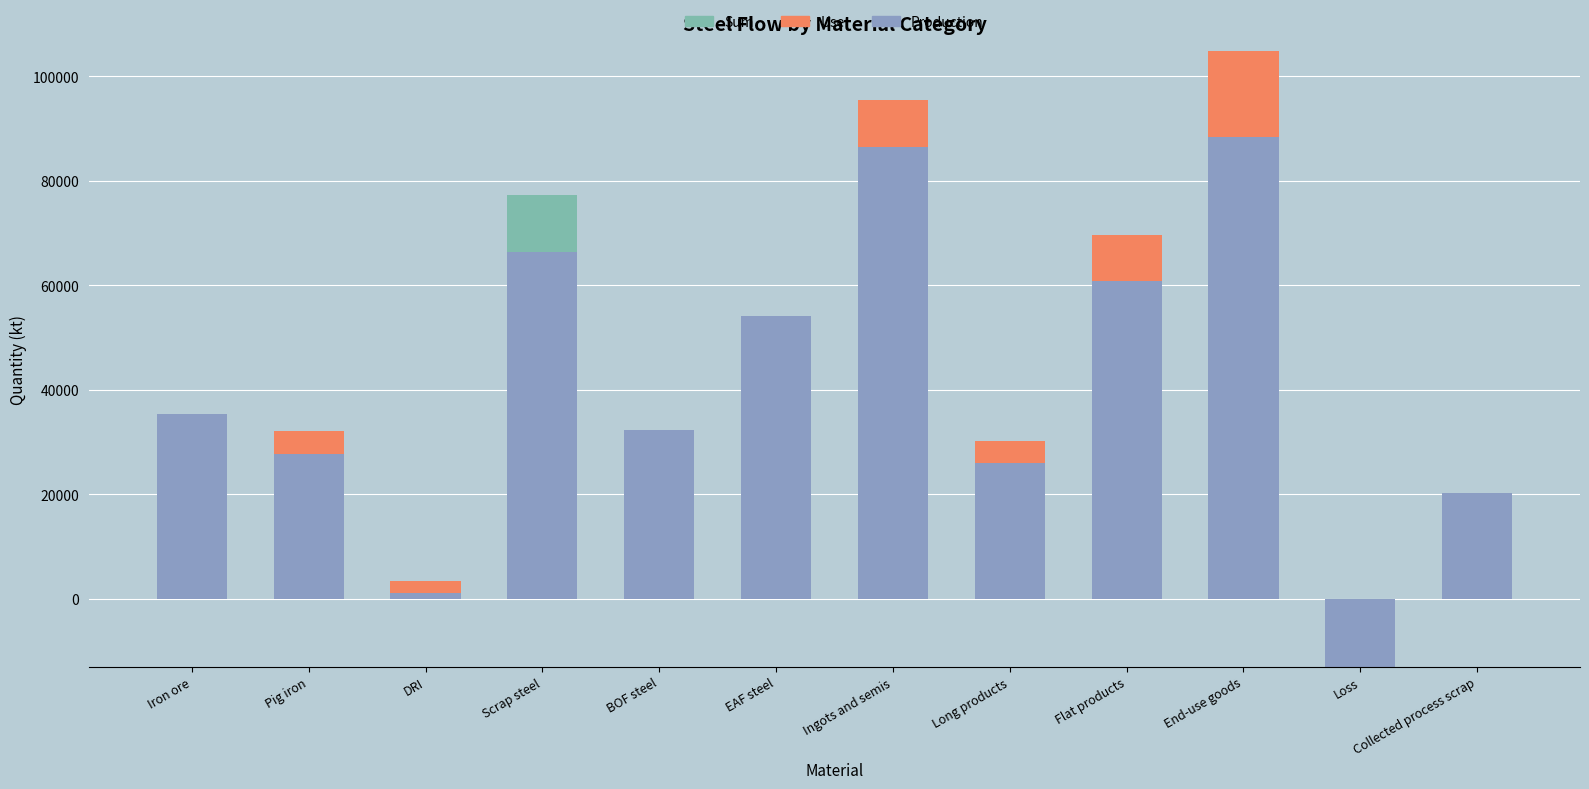

What is the difference between the maximum and second lowest values in the Use series?

16399.3